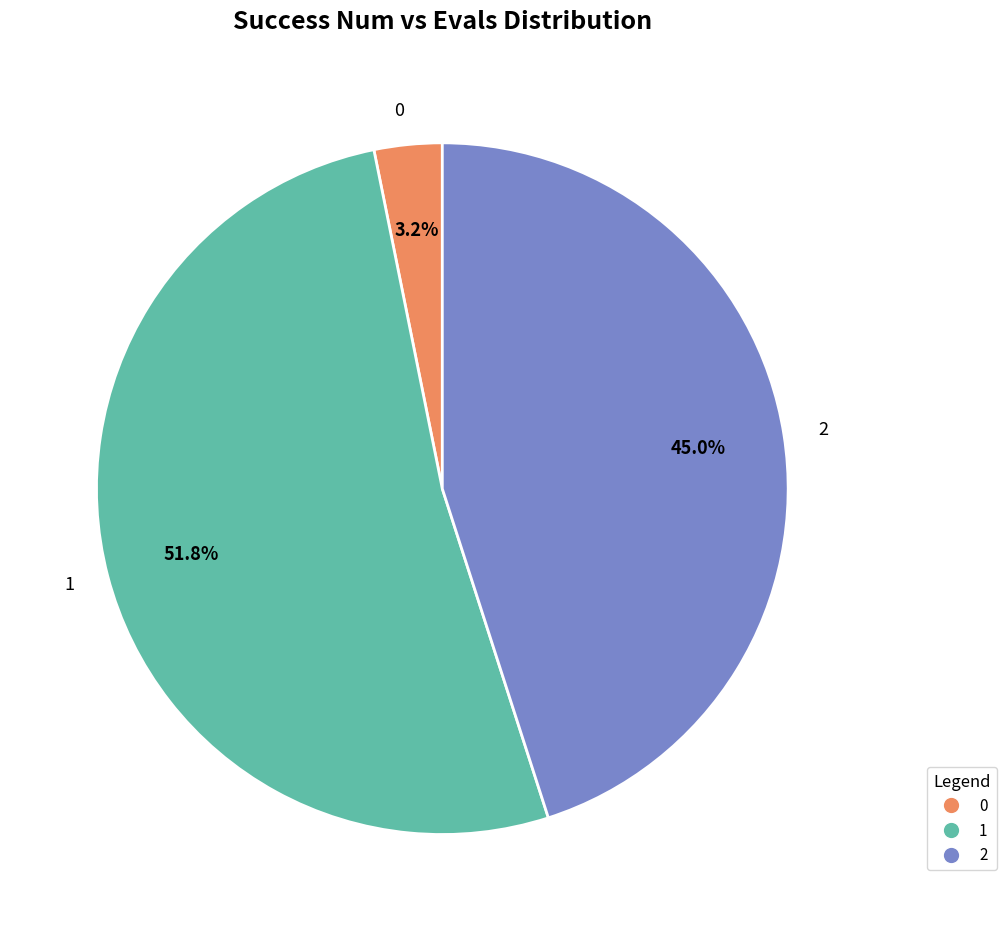

Combined, what portion of the pie is 2 and 1?

96.8%